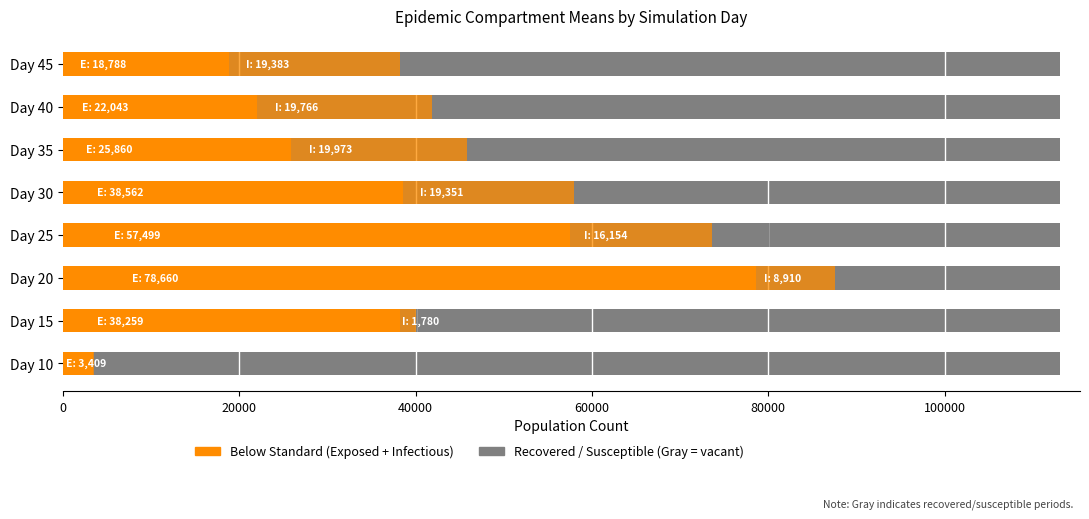

What is the average value of the R_mean (Recovered) series?

19672.5